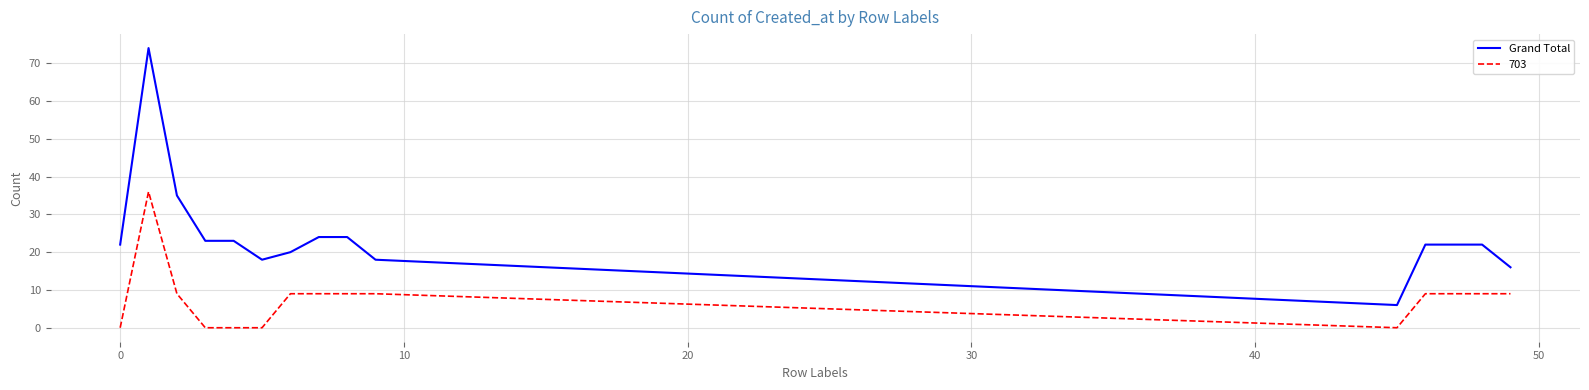

Which series has the largest total across all categories?

Grand Total